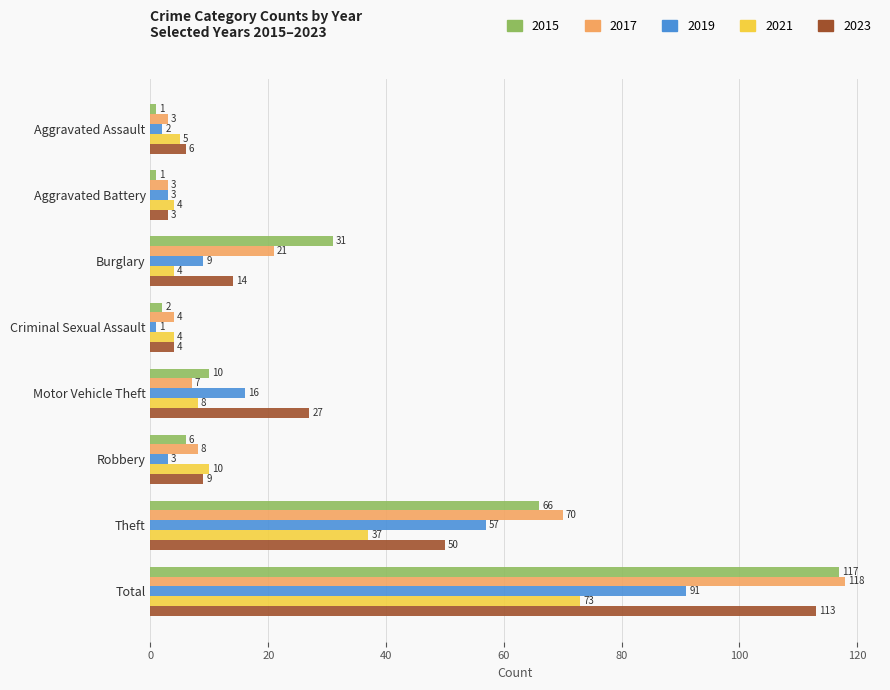

List the series in order of their peak value, lowest first.

2021, 2019, 2023, 2015, 2017